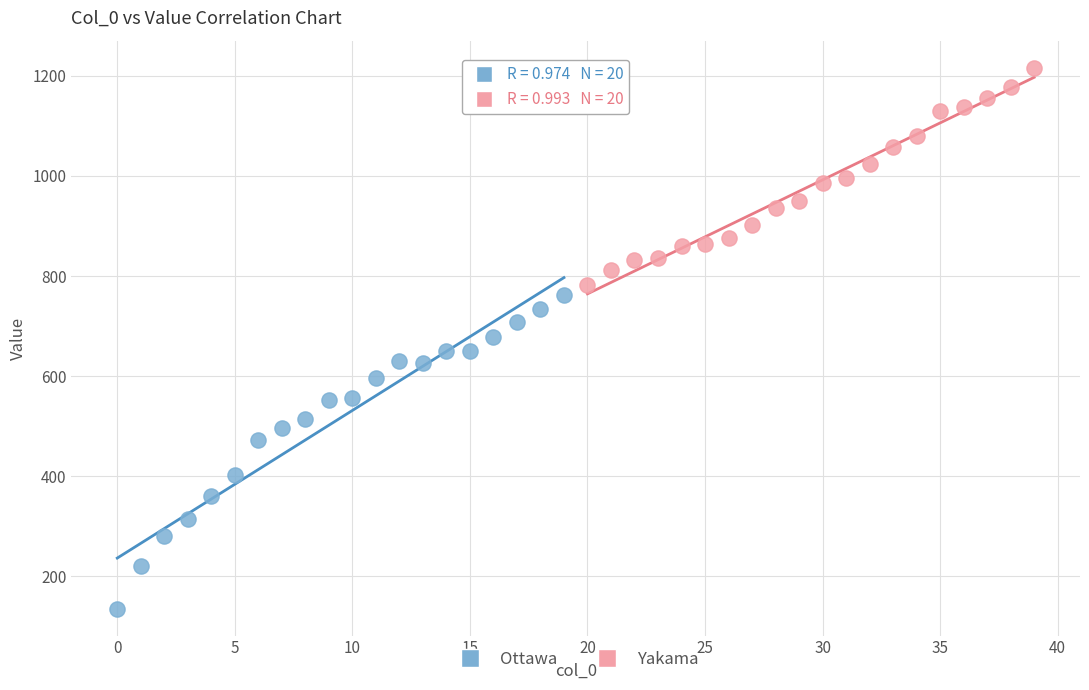

Which series reaches the maximum Y coordinate?

Yakama